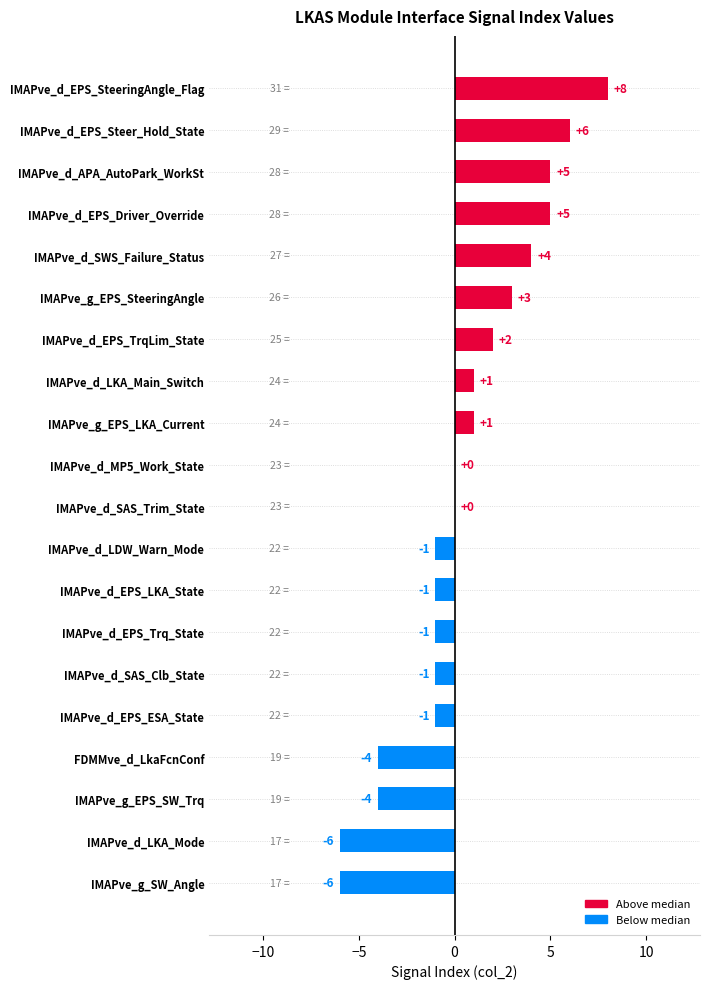

At which category does the chart reach its peak across all series?

IMAPve_d_EPS_SteeringAngle_Flag